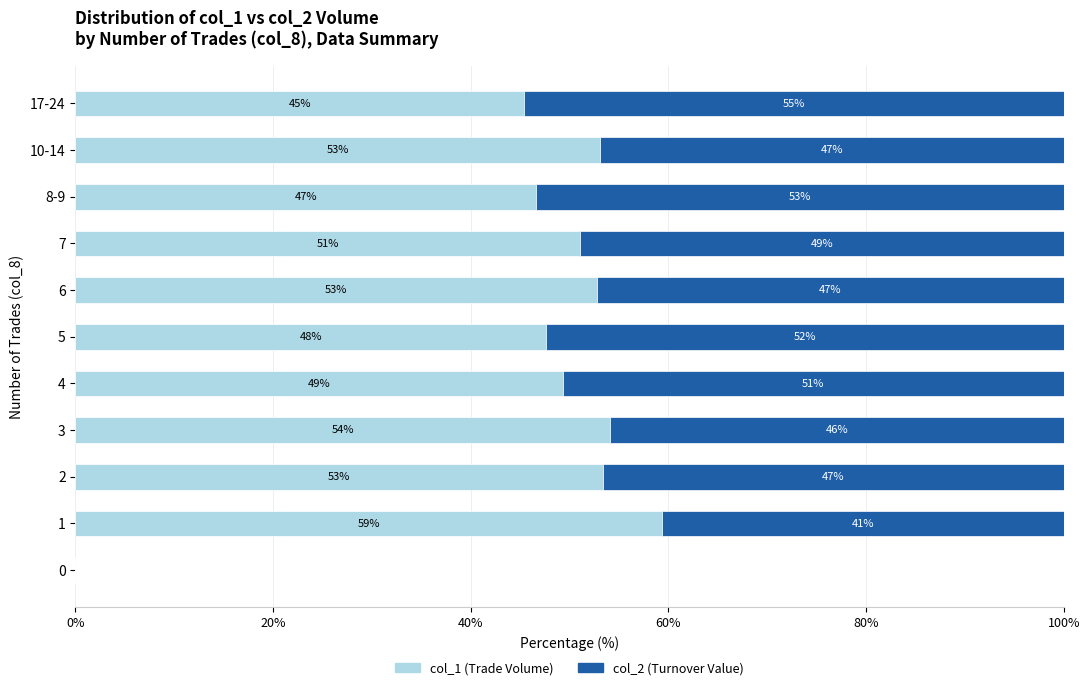

What is the total value across all series at 5?

100.0